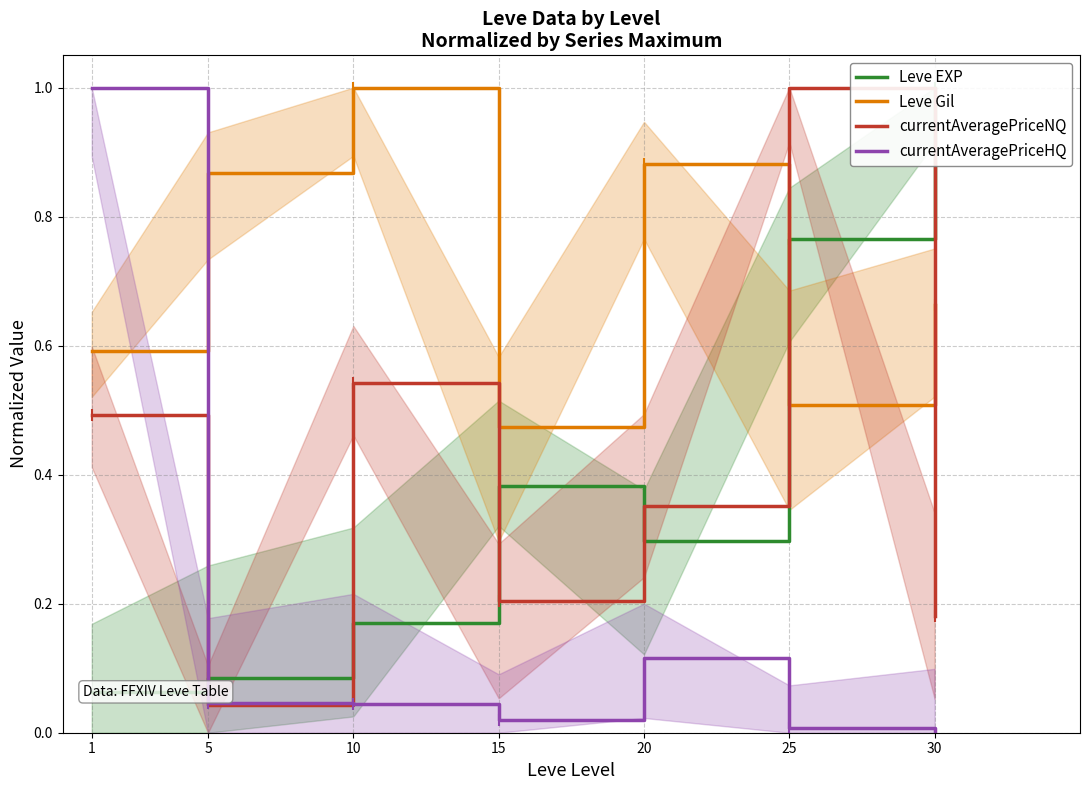

What is the value of the Leve EXP point at the 6th from the left?

0.8